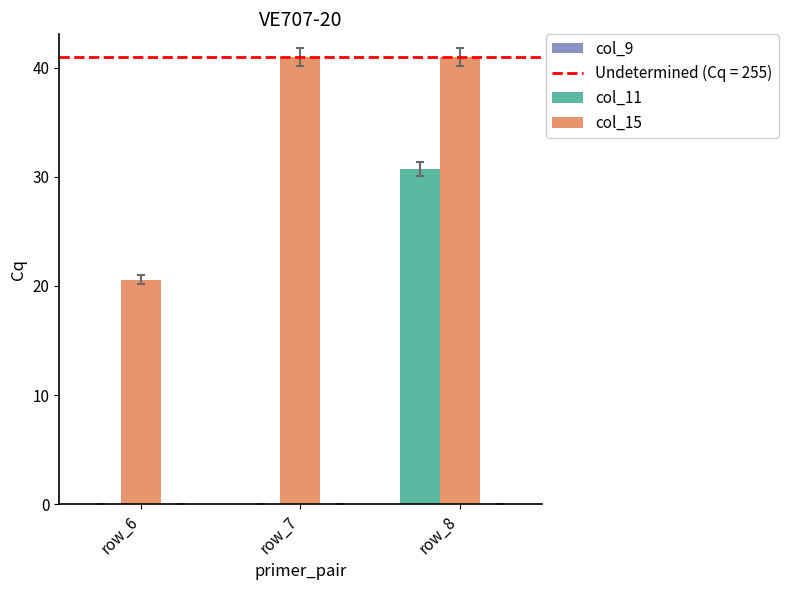

List the series in order of their overall mean, highest first.

col_15, col_11, col_9